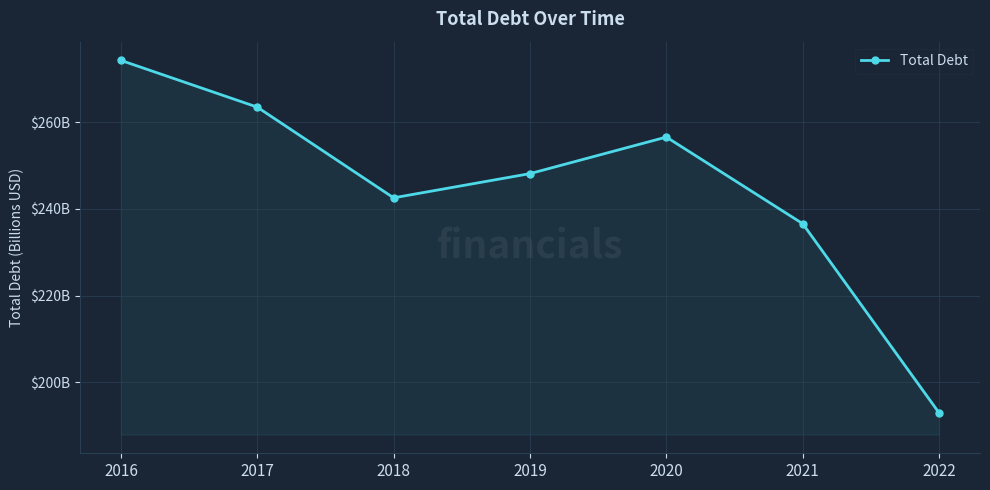

Does the chart display data point markers on the line(s)?

Yes